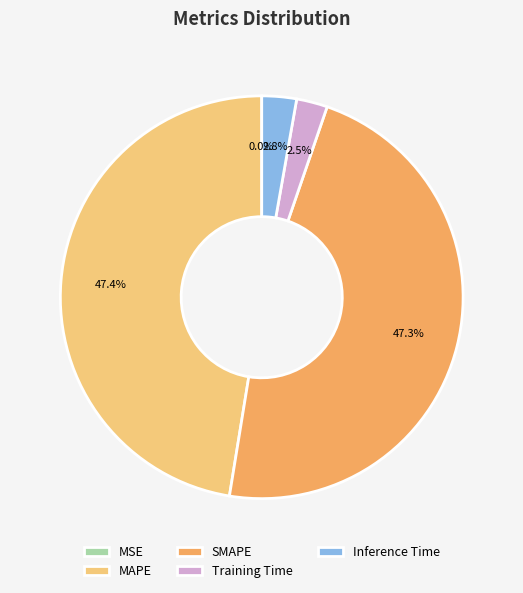

True or false: SMAPE accounts for 47% of the total.

True